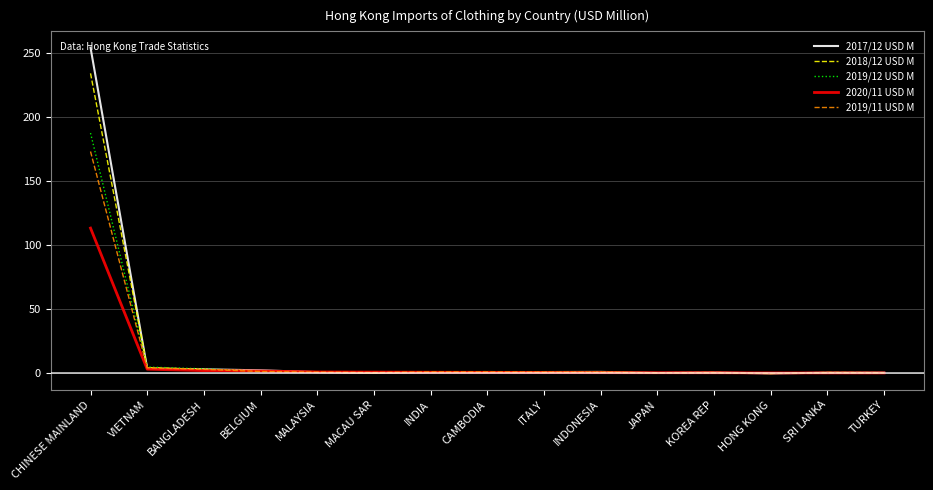

Which series has the largest range (max minus min)?

2017/12 USD M